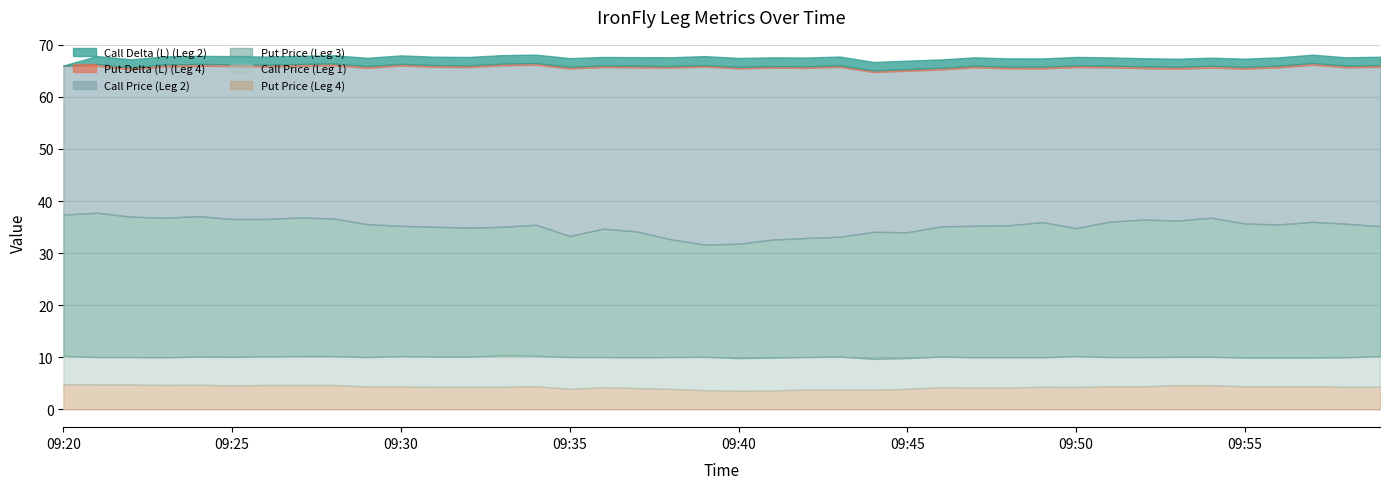

How many data points in Call Price (Leg 2) are above 30?

23